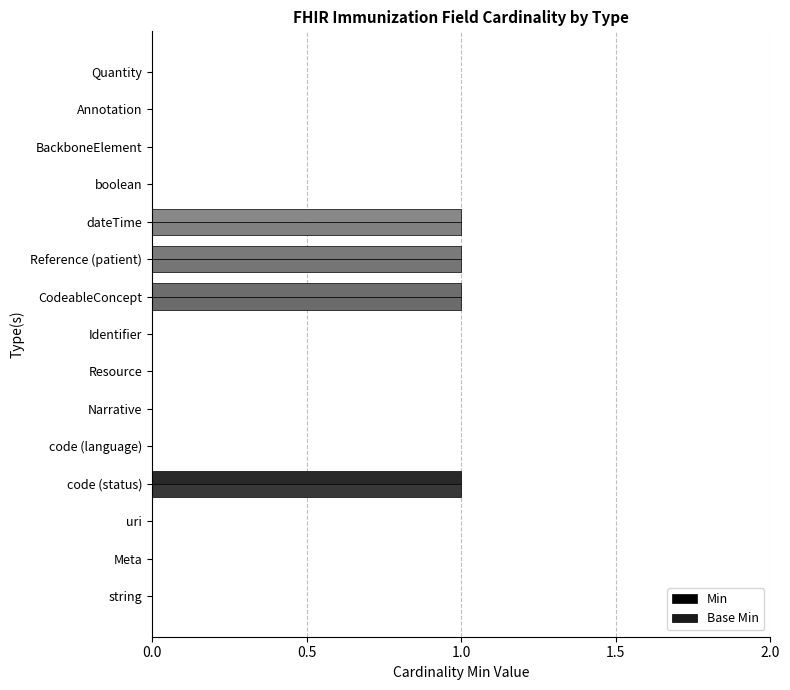

What is the sum of all Base Min values?

4